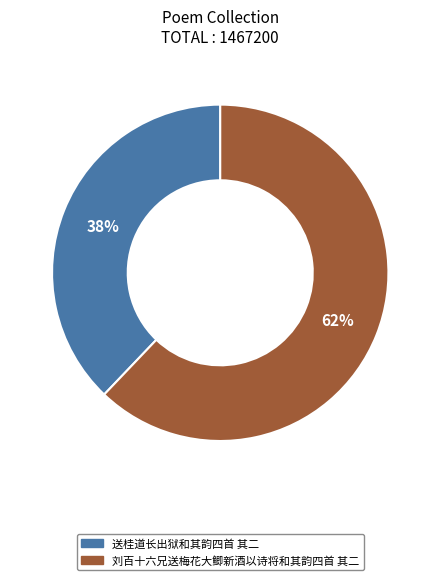

How many segments does this pie chart have?

2